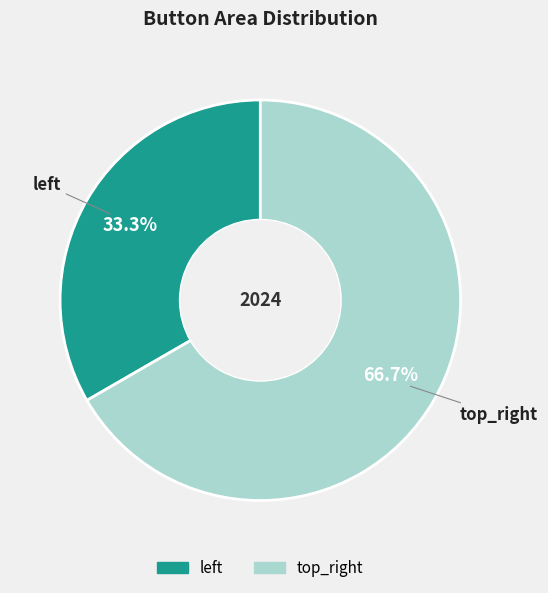

Rank the categories by value from lowest to highest.

left, top_right